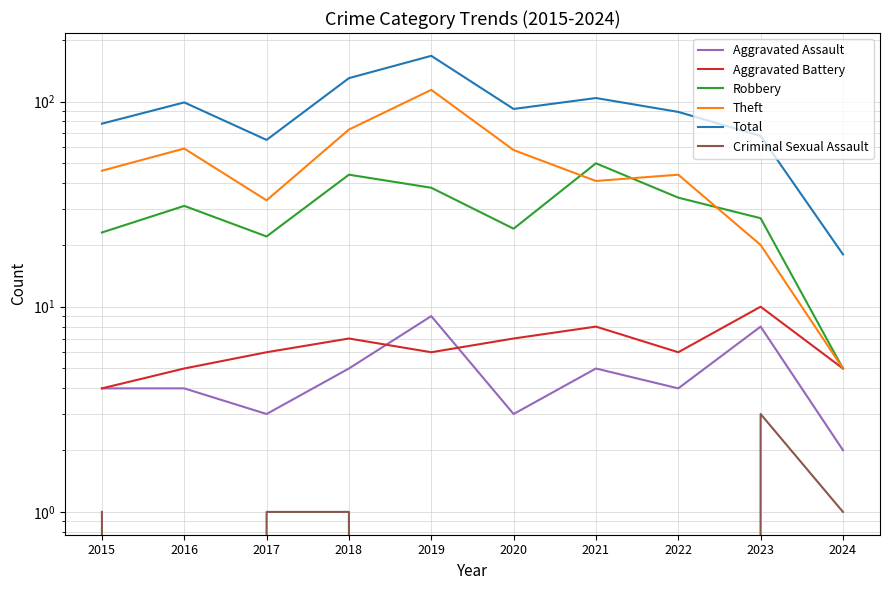

What is the sum of all Theft values?

493